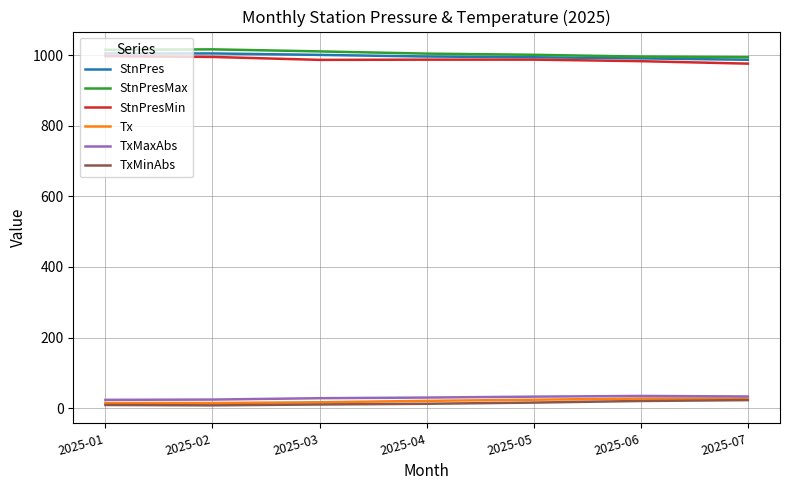

What is the greatest value displayed?

1016.8